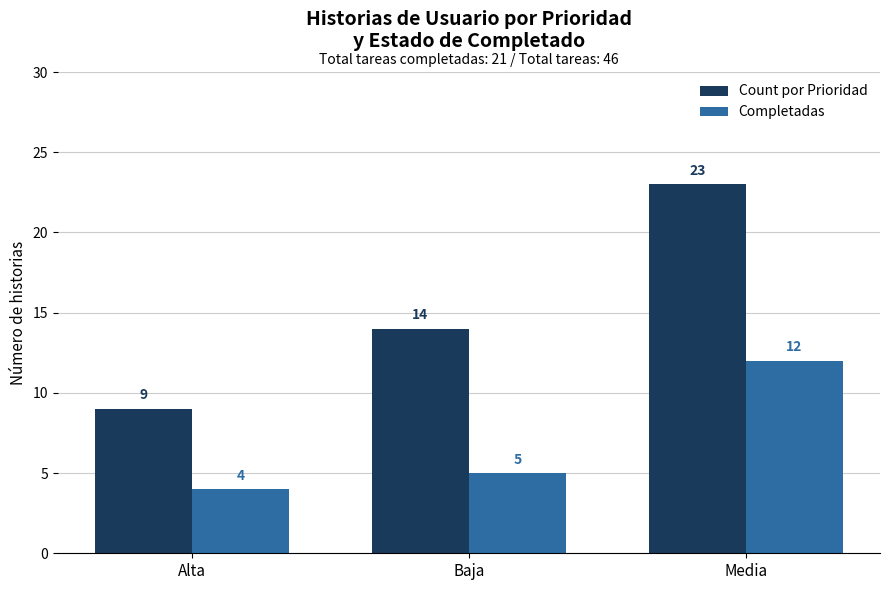

List the labels in order of Completadas value, smallest first.

Alta, Baja, Media